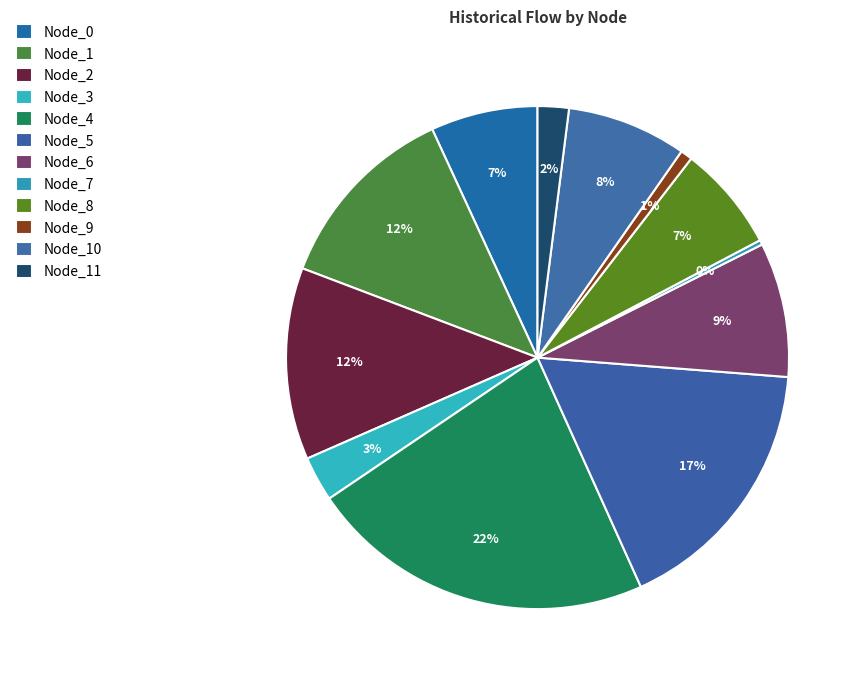

What is the total percentage of Node_8 and Node_9?

7.6%